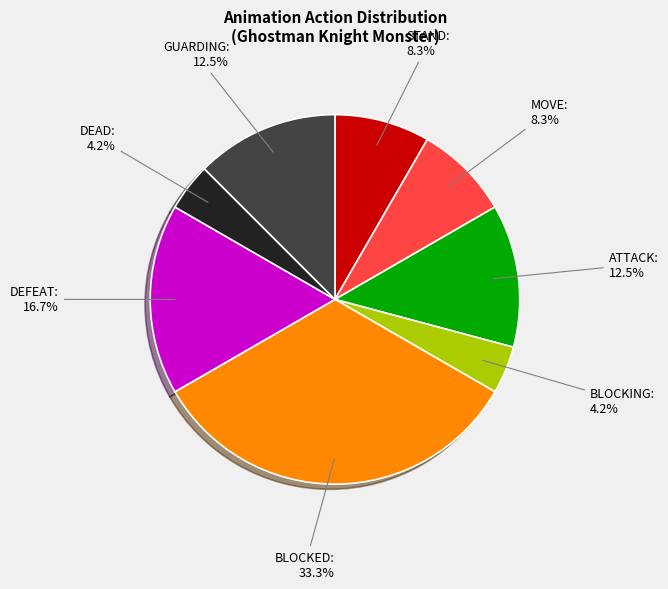

Does any single category account for the majority?

No